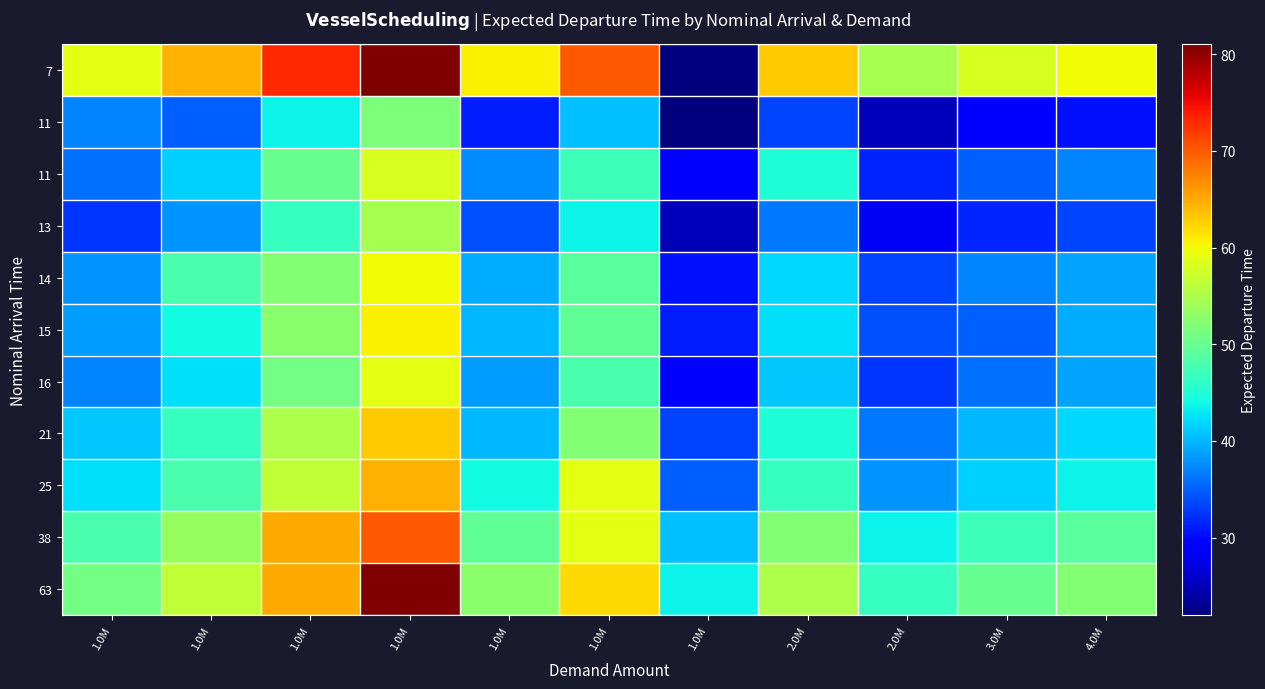

Which category has the lowest value across all series?

1.0M